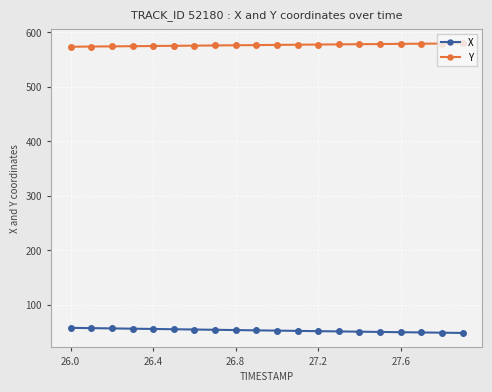

How many lines are shown in the chart?

2